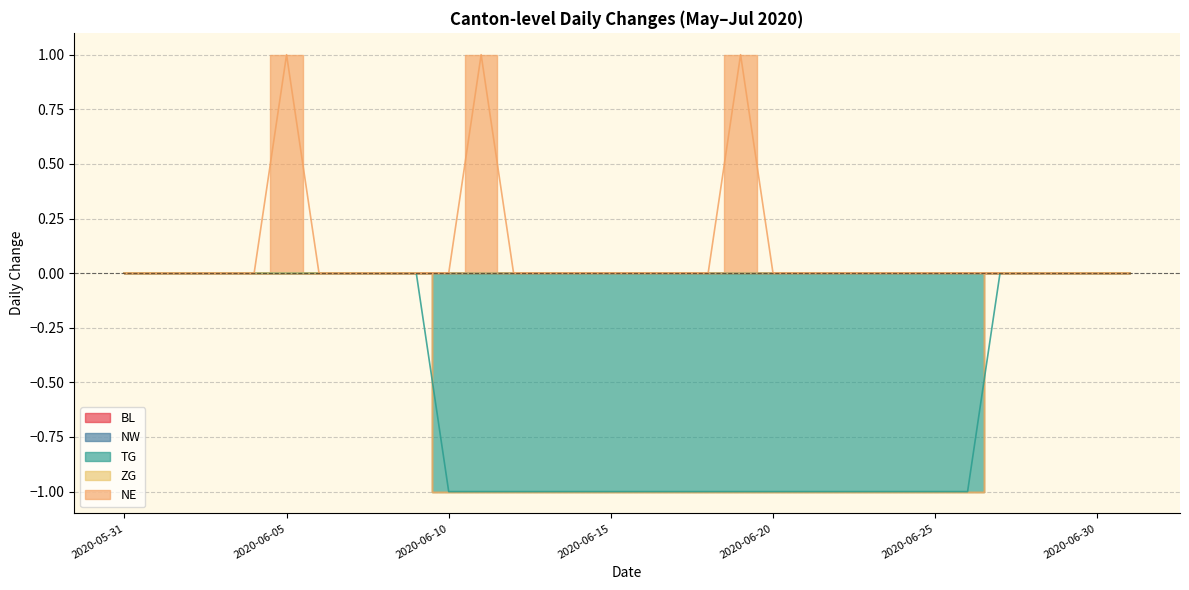

True or false: BL and NE cross at least once.

False